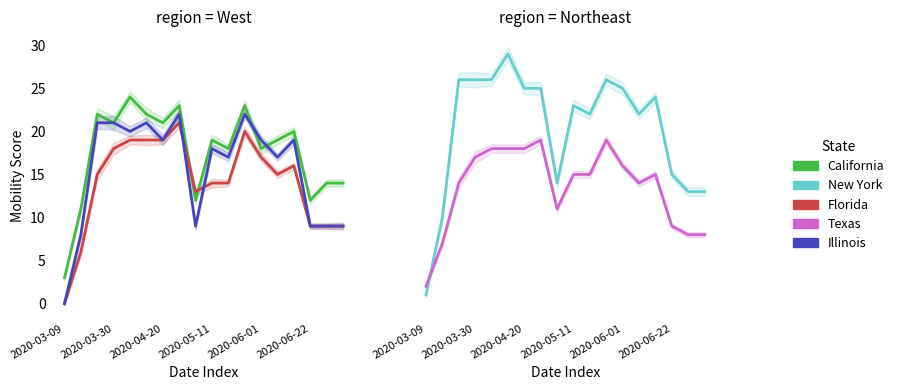

What is the difference between the highest and lowest values at 8?

5